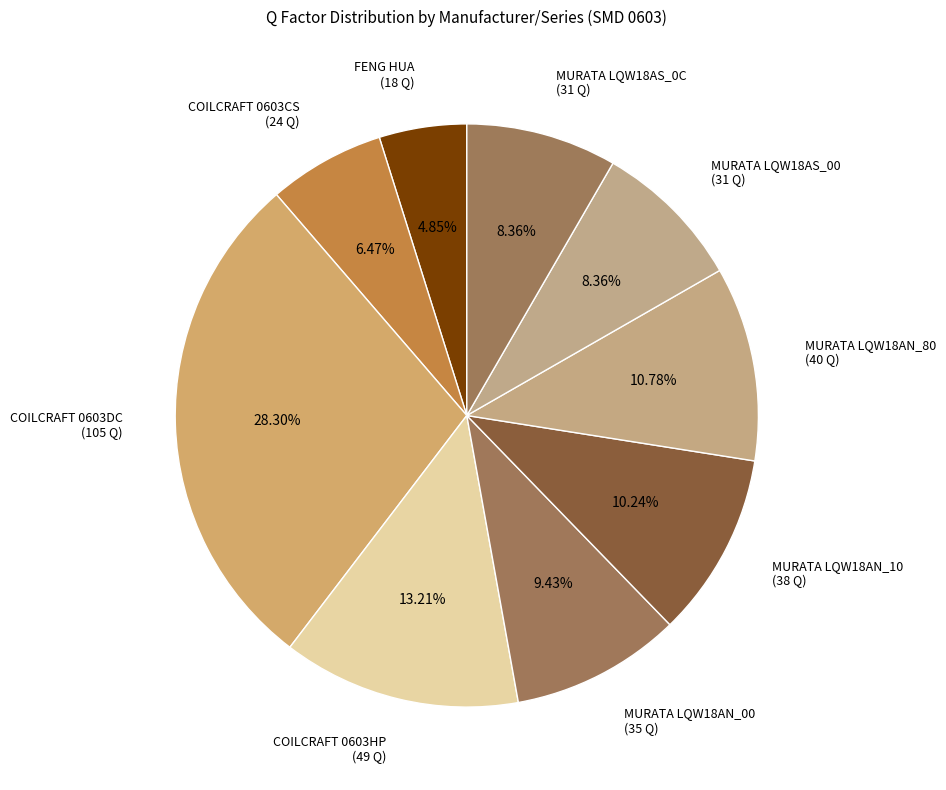

Between MURATA LQW18AN_00 (35 Q) and COILCRAFT 0603CS (24 Q), which is larger?

MURATA LQW18AN_00 (35 Q)